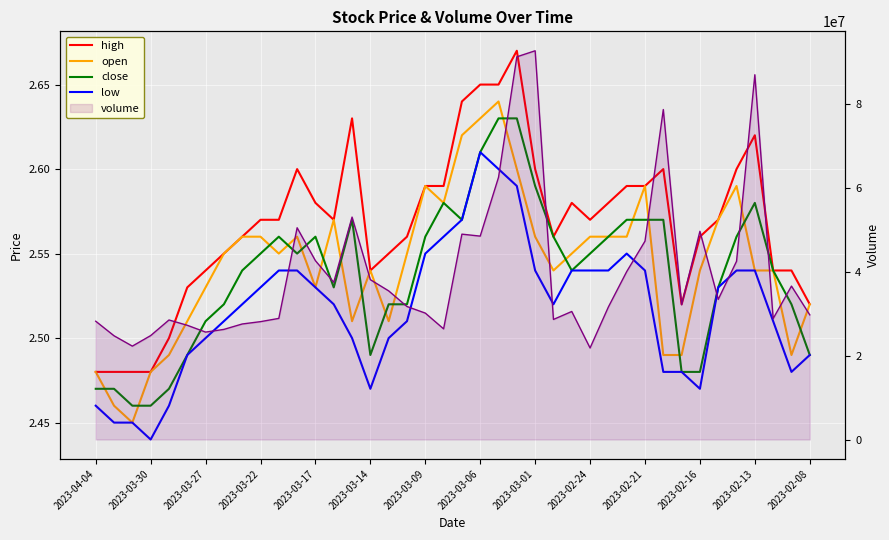

Is the value of volume at 37 greater than the value of open at 16?

Yes